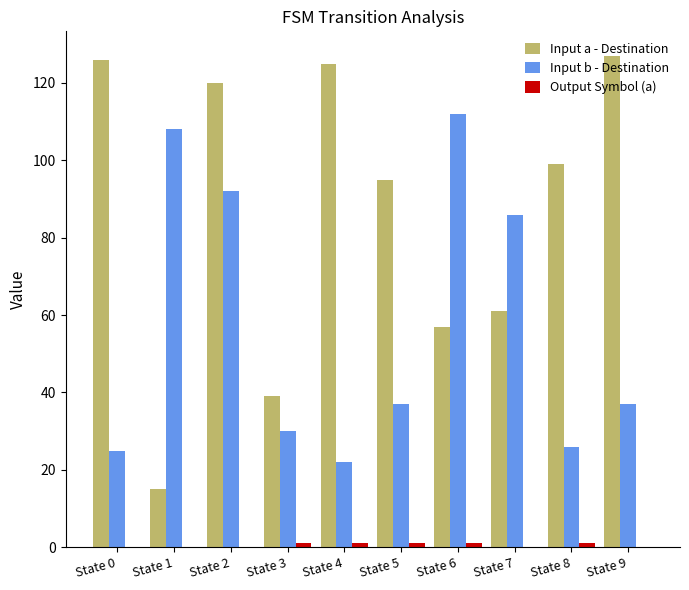

Which series has the largest total across all categories?

Input a - Destination